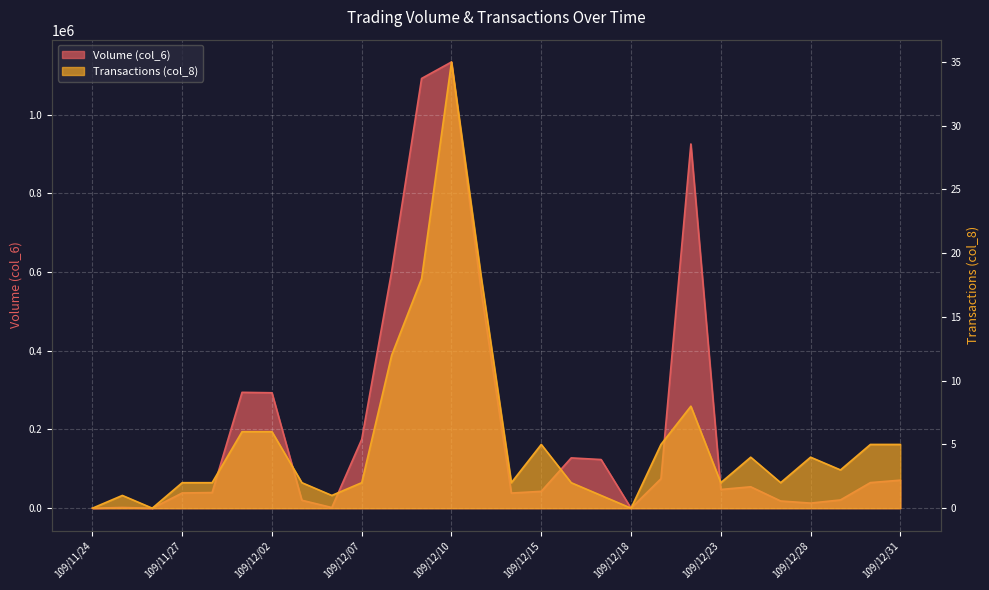

Which has a higher value, 109/12/23 or 109/12/15?

109/12/23